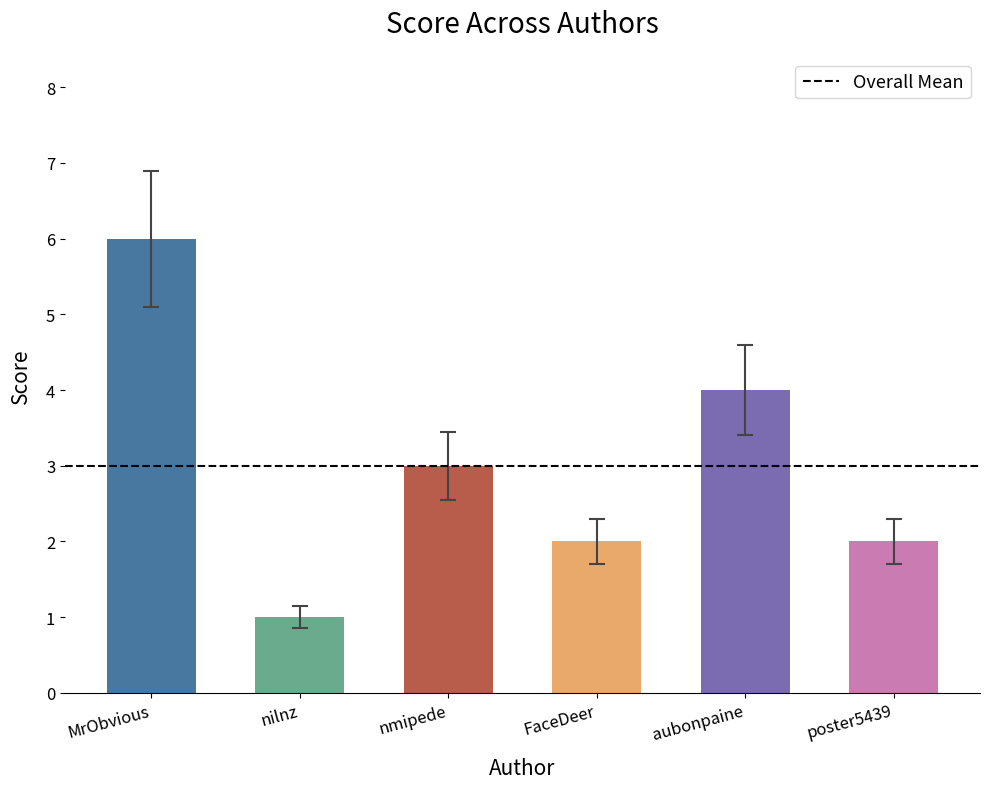

What is the change in value from aubonpaine to poster5439?

-2